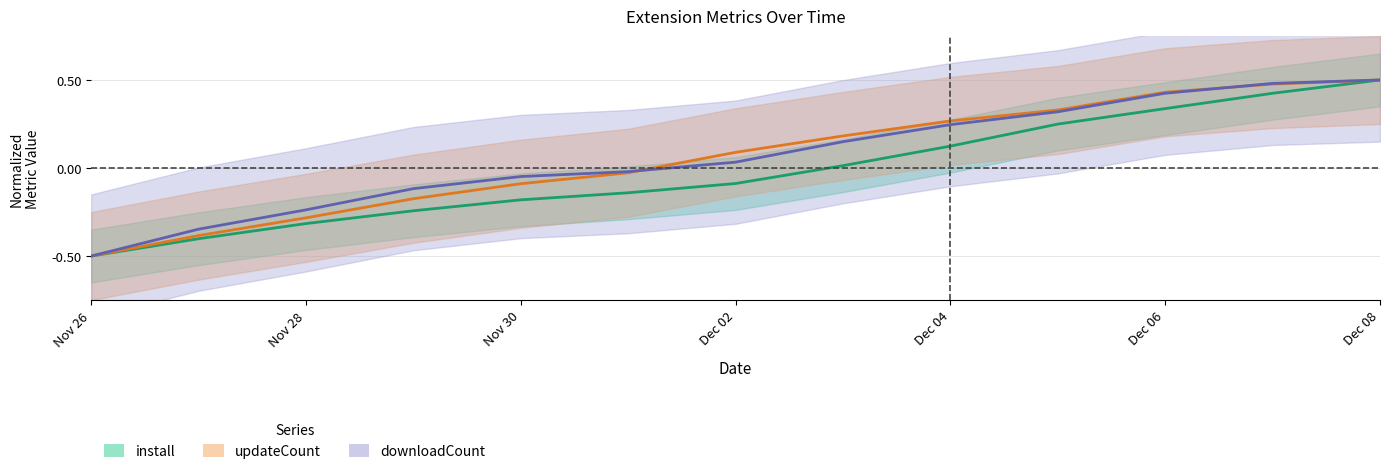

Is this an area chart (filled region under the line)?

No